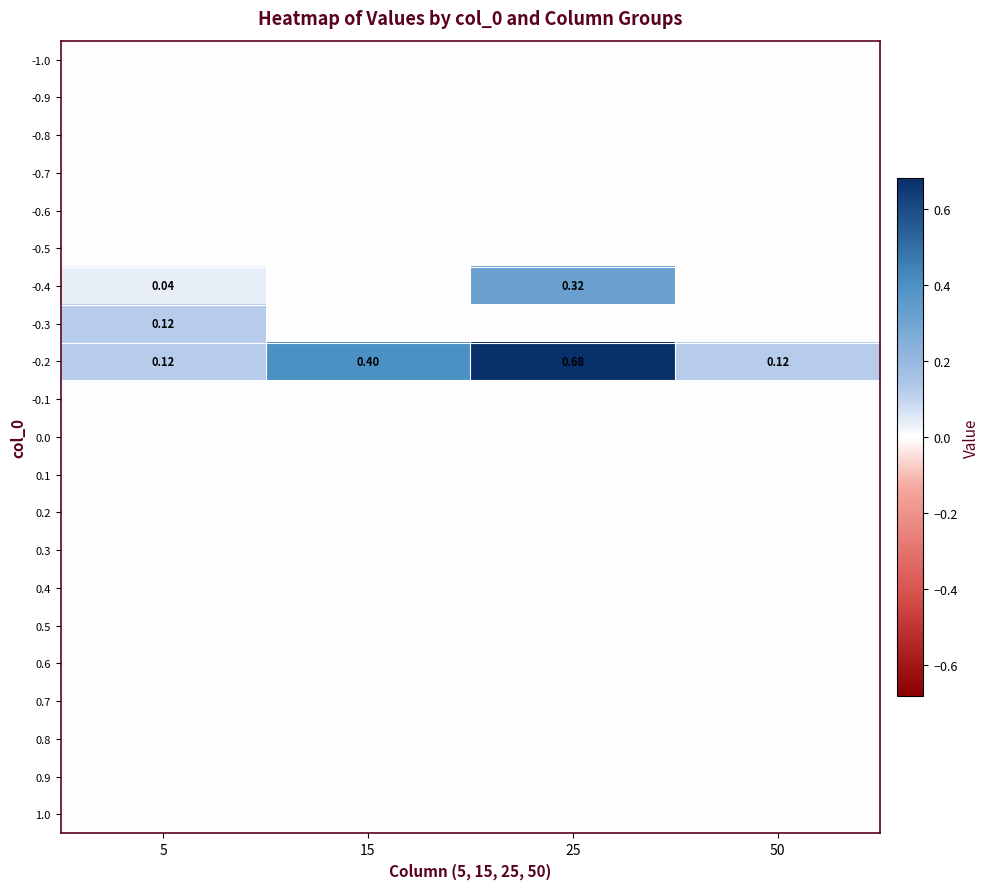

Is the value of 0.0 at 15 greater than the value of 0.5 at 5?

No